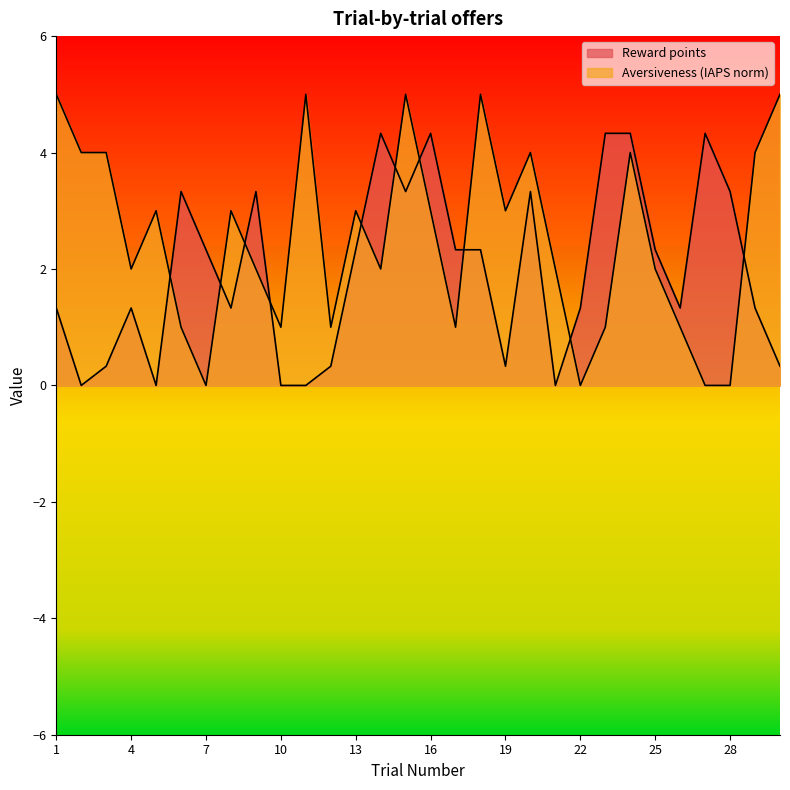

At how many categories does at least one series exceed 3?

17